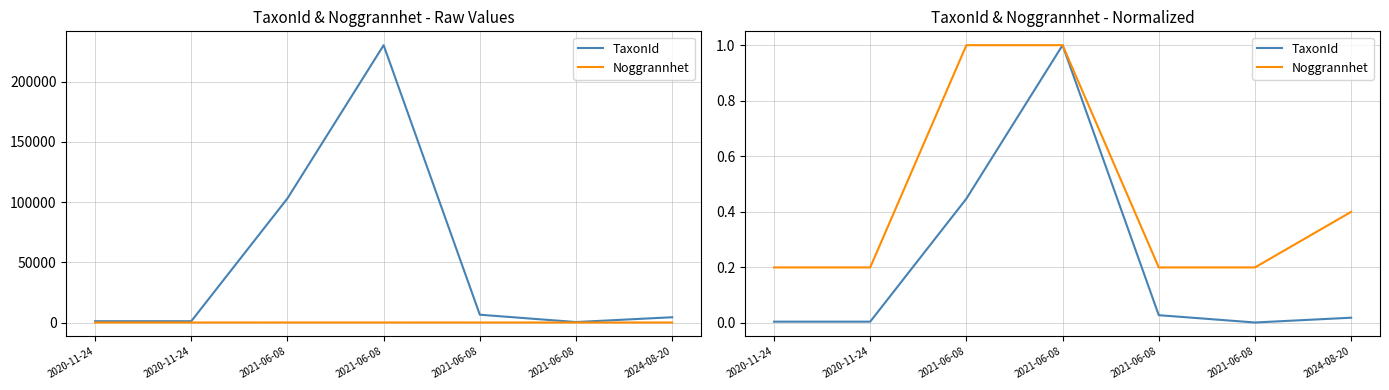

What is the minimum value for Noggrannhet?

0.2